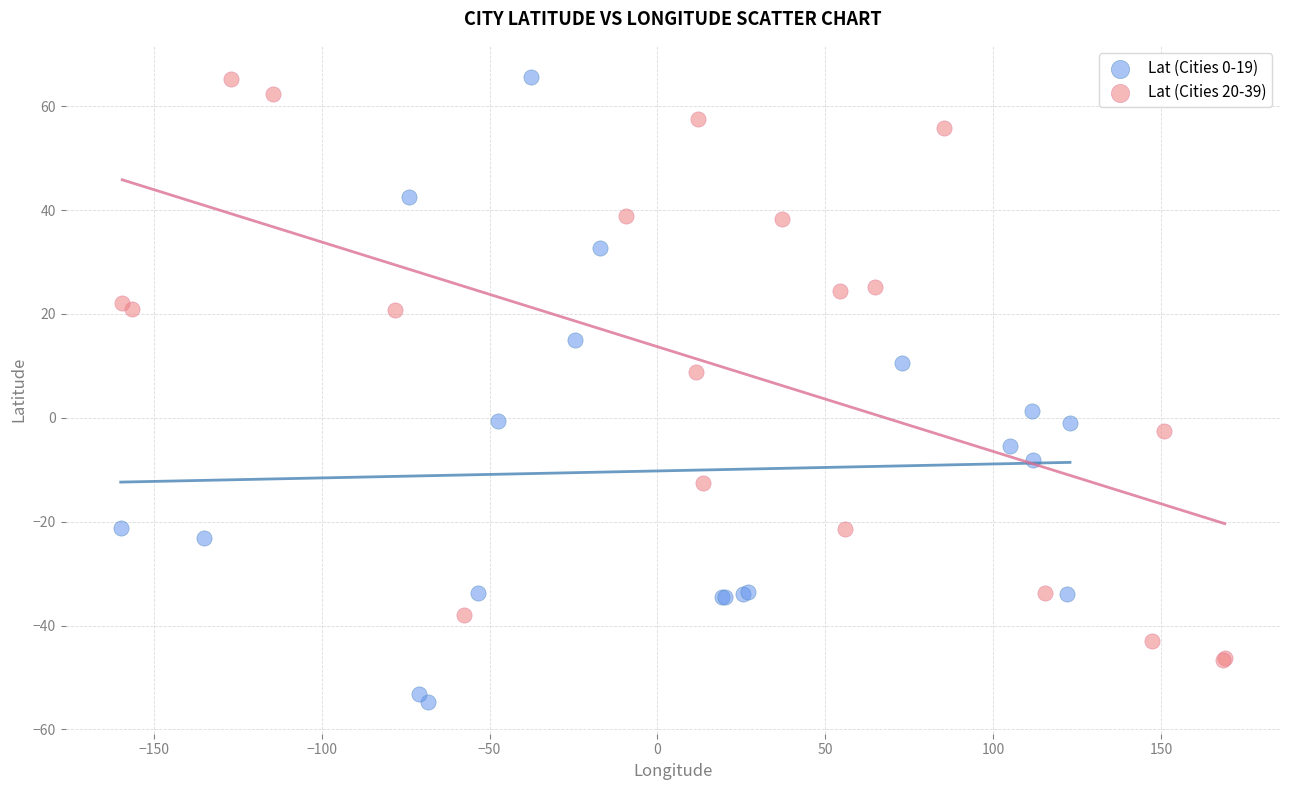

Which series reaches the minimum Y coordinate?

Lat (Cities 0-19)